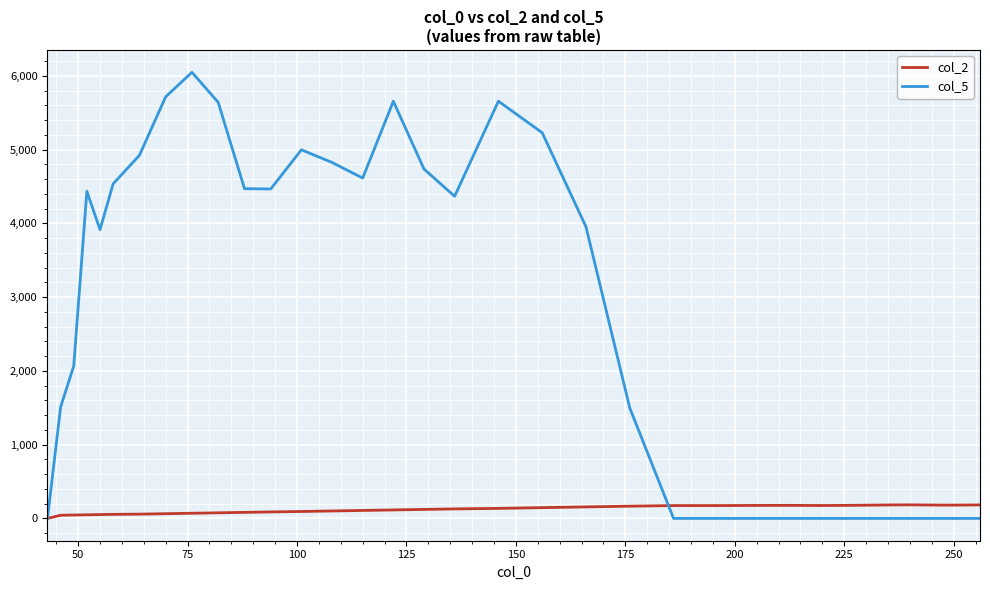

Which series has the widest spread of values?

col_5